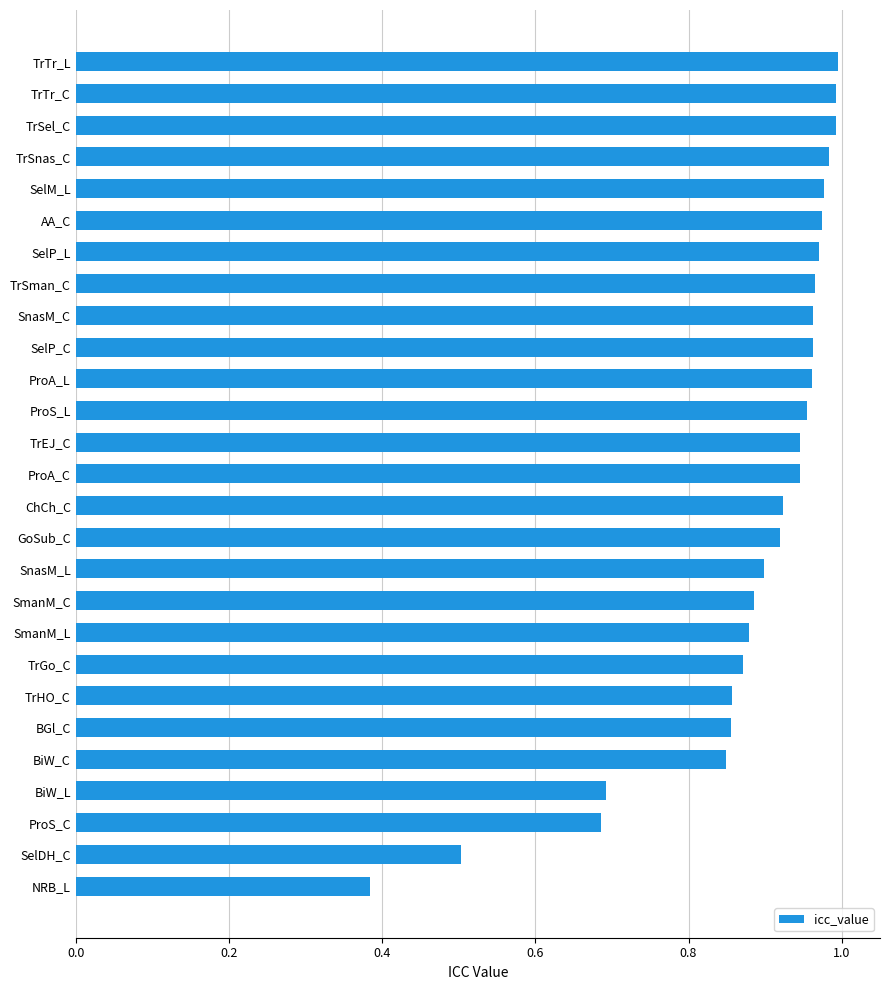

What is the difference between the second highest and second lowest values?

0.5